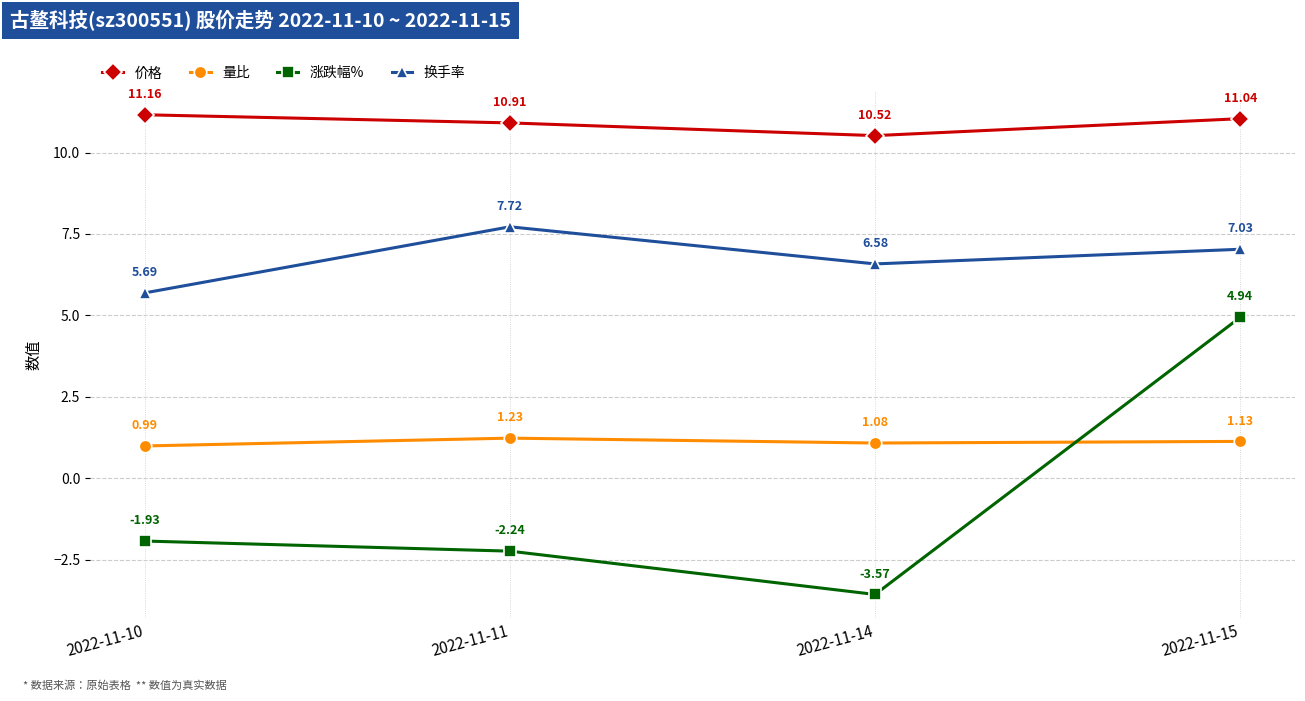

Is the value of 换手率 at 2022-11-15 greater than the value of 价格 at 2022-11-15?

No